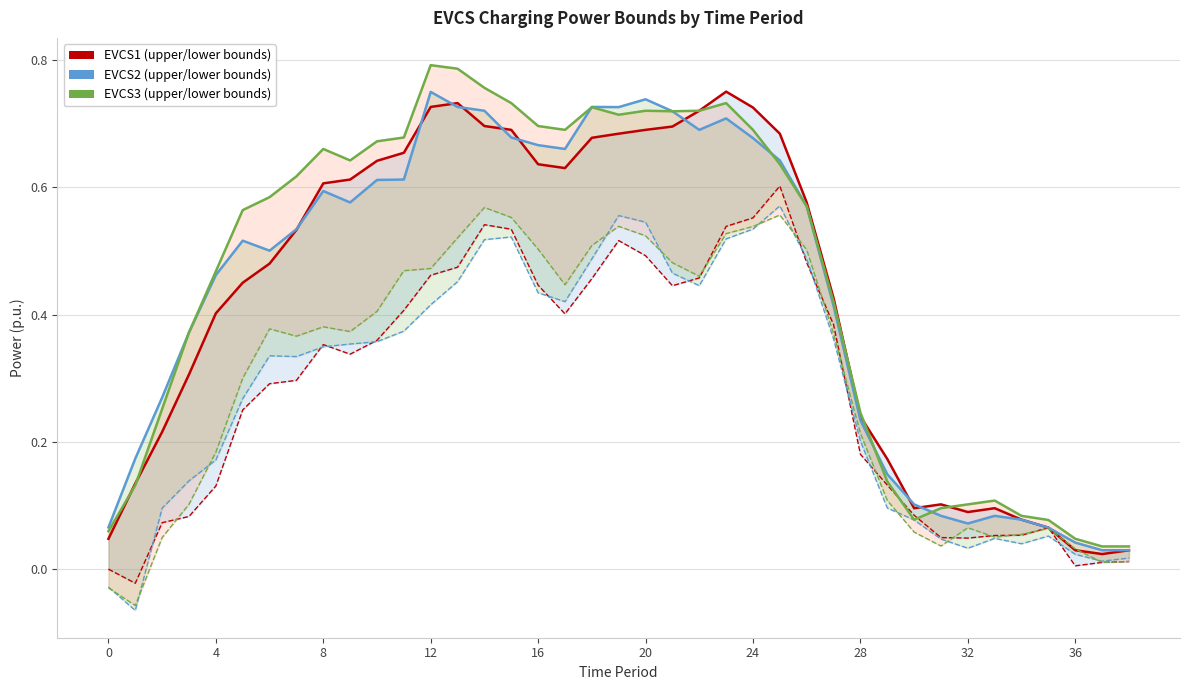

True or false: EVCS1 lower has a value of 0.5 at 18.

True